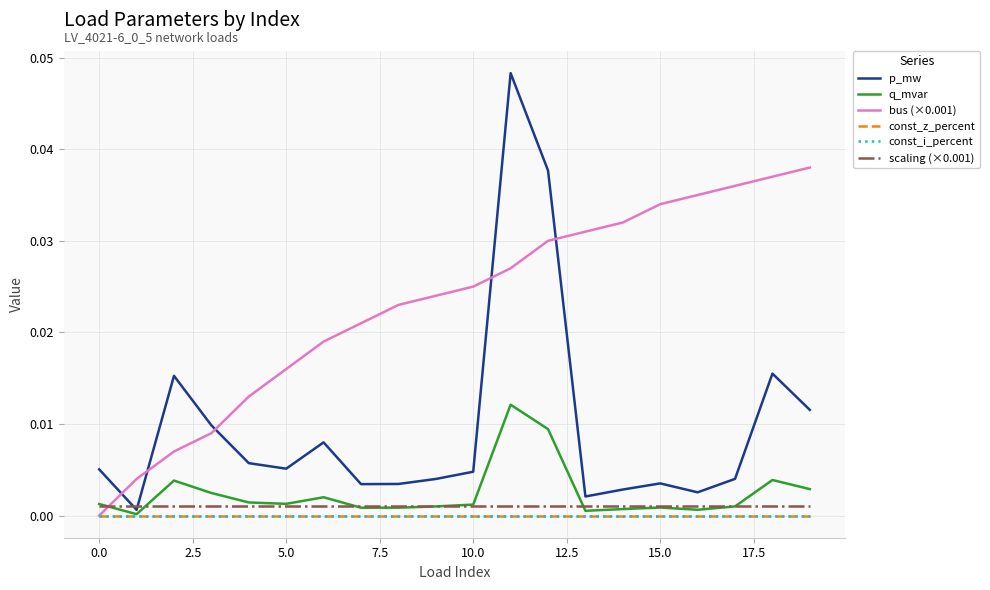

Does the chart display data point markers on the line(s)?

No